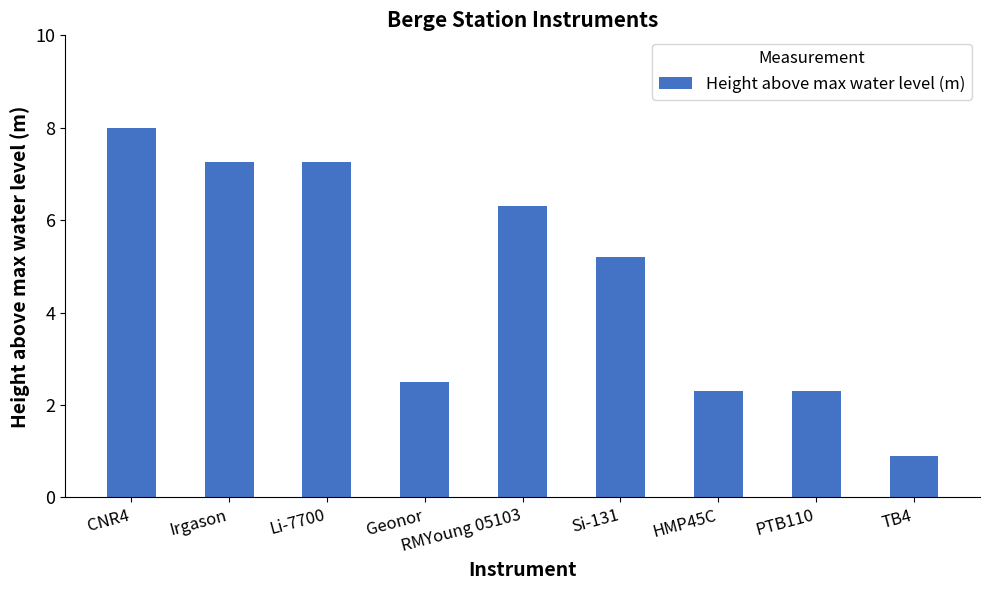

The value at PTB110 is 2.3. True or false?

True